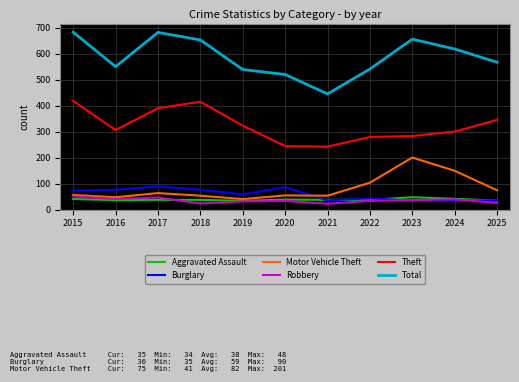

True or false: Robbery and Total cross at least once.

False